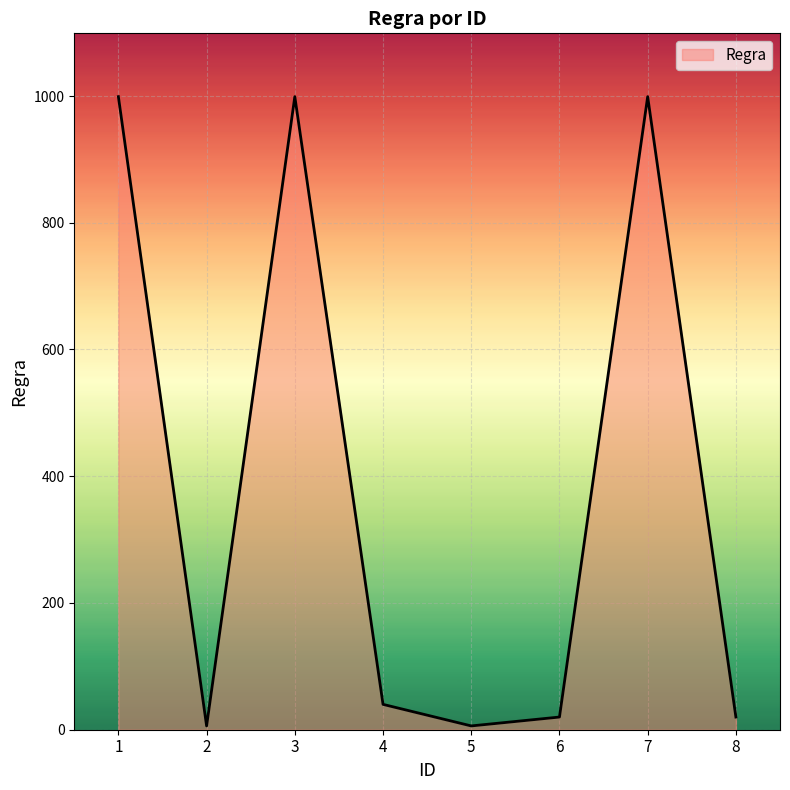

How many categories are shown in the chart?

8